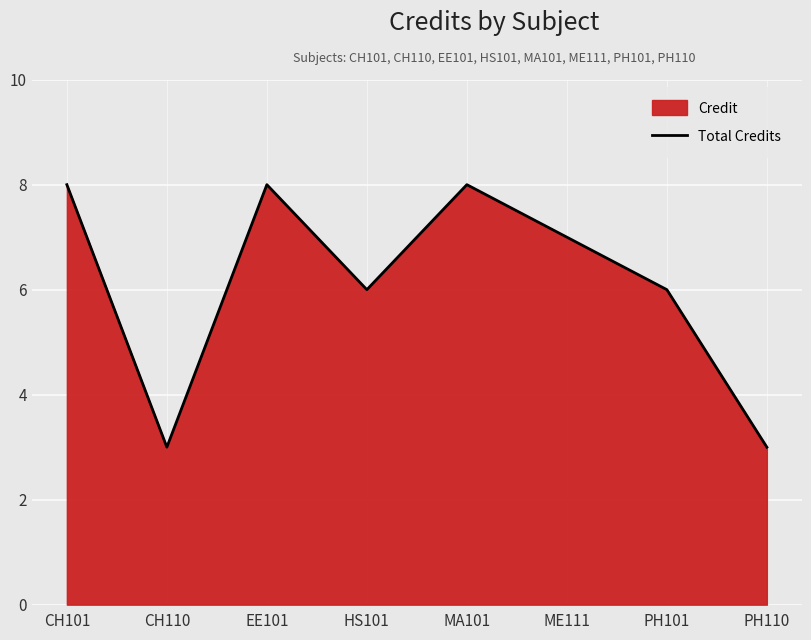

What is the ratio of the value at CH110 to the value at PH110?

1.0